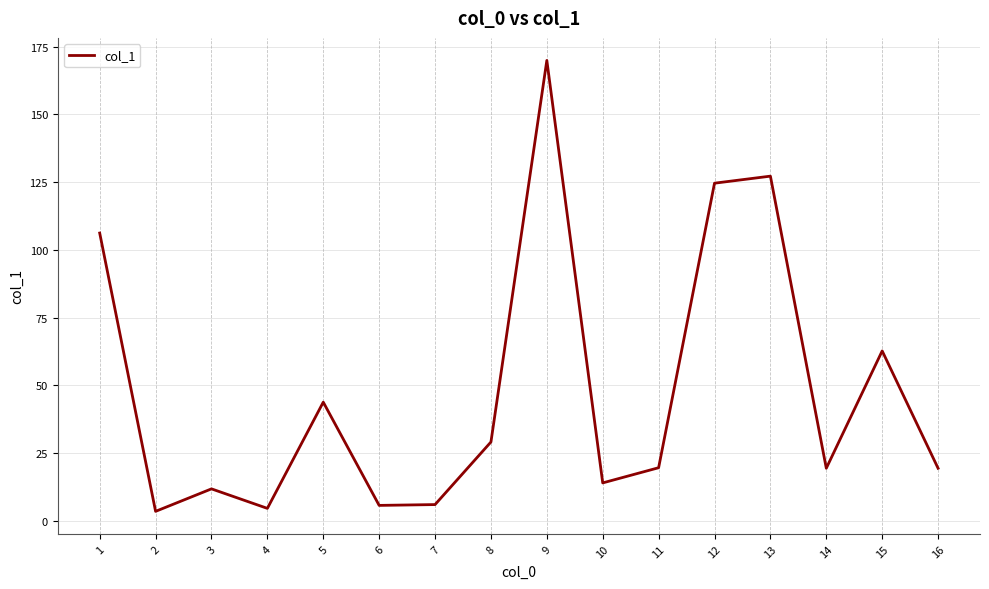

Where is the data nearest to the value 86?

1